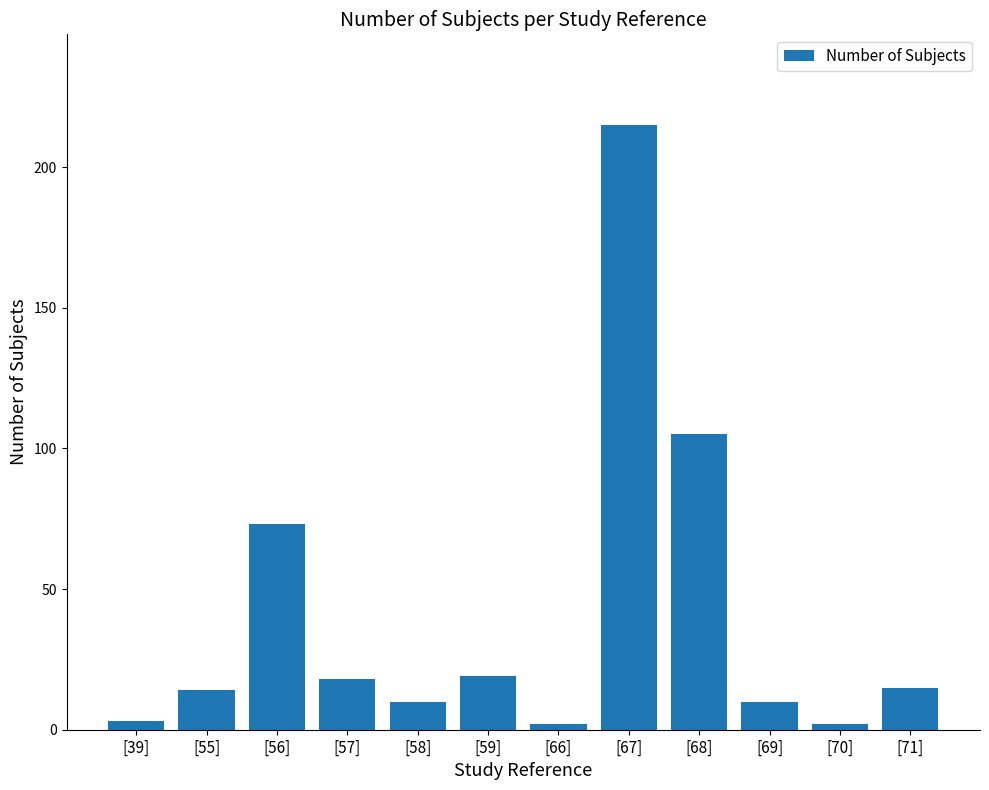

What is the difference between the second highest and second lowest values?

103